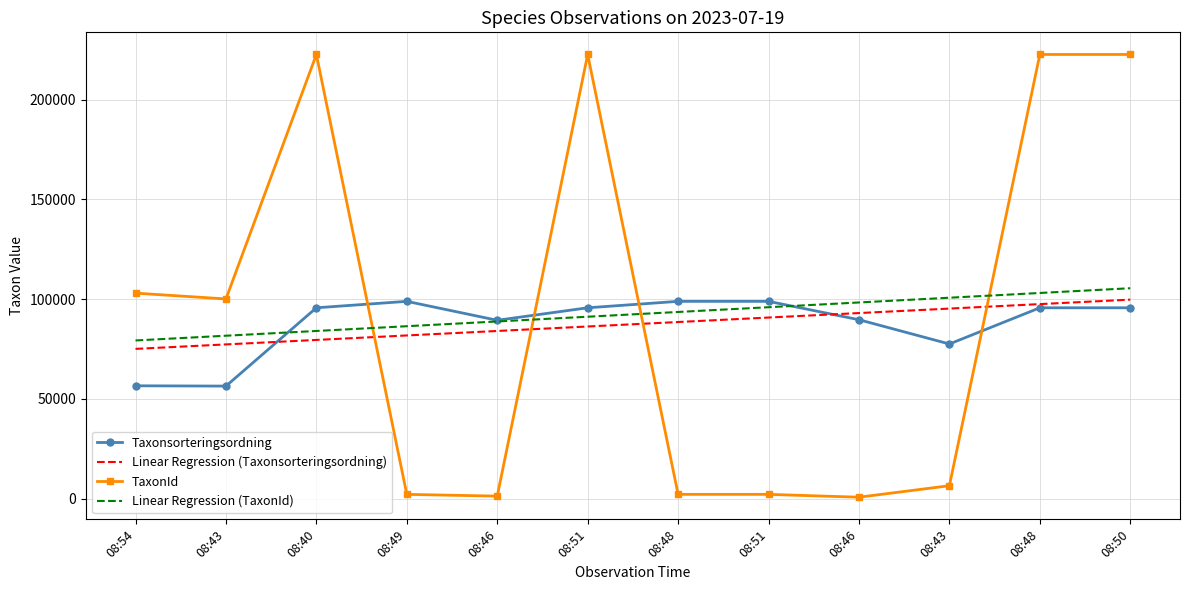

Where is the first local maximum for Taxonsorteringsordning?

08:49